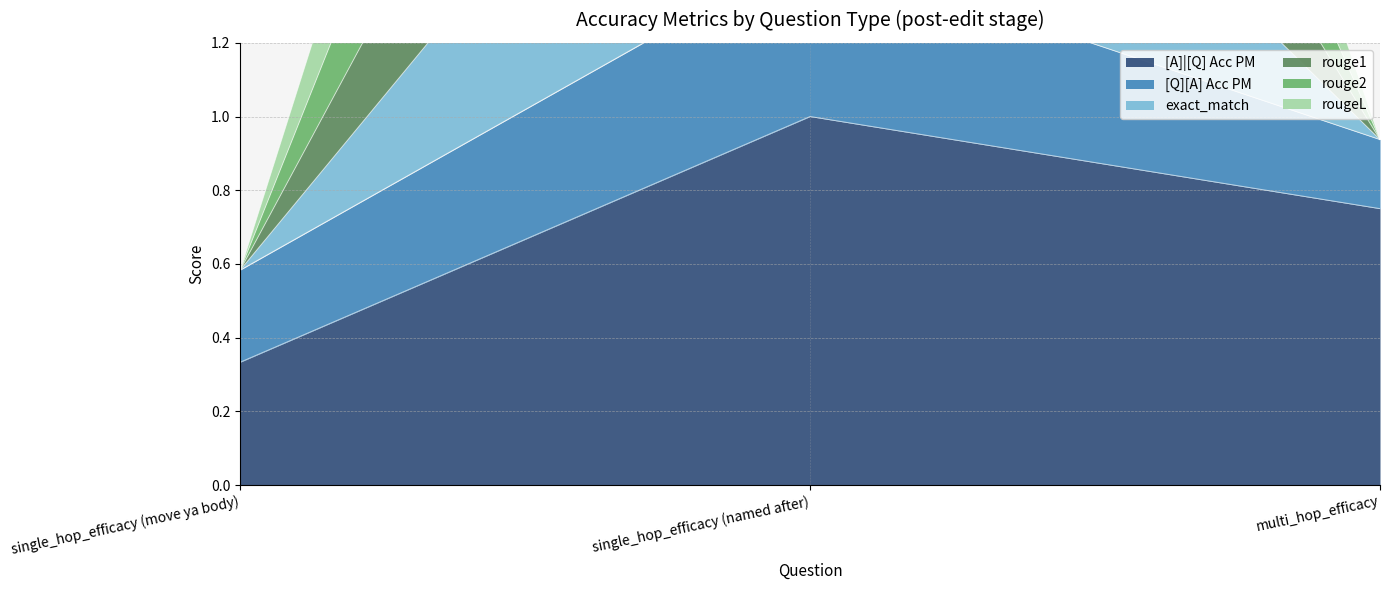

Which series has the largest total across all categories?

exact_match